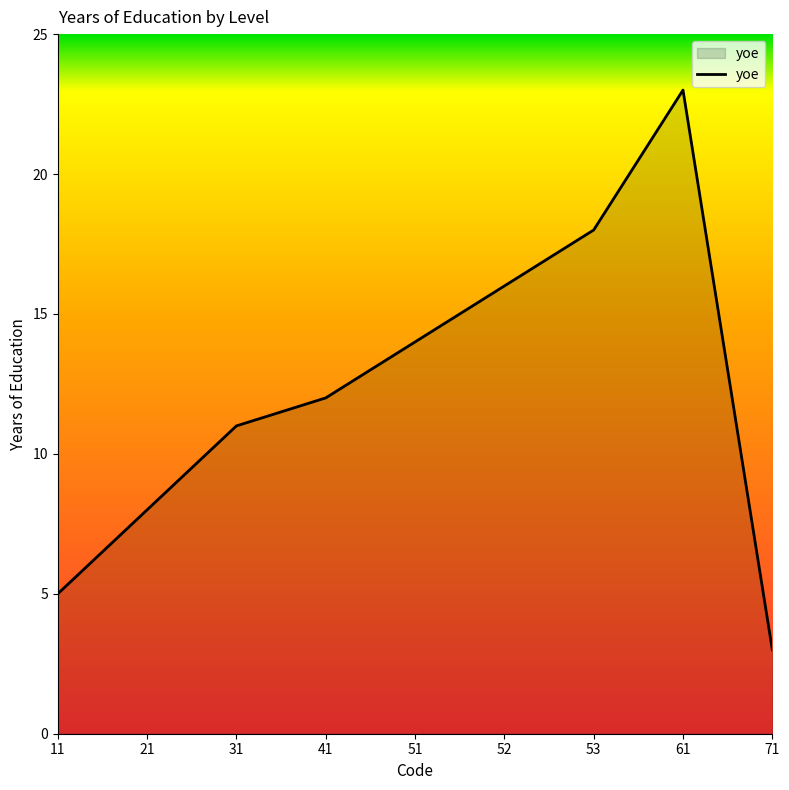

What is the approximate value at 51?

14